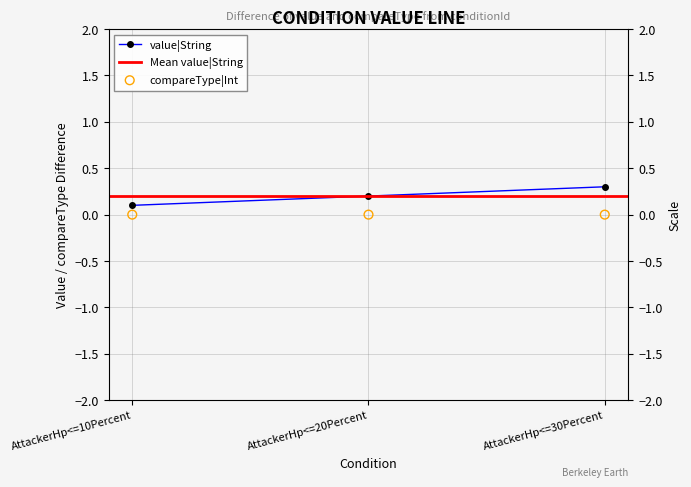

What is the change in value from AttackerHp<=10Percent to AttackerHp<=20Percent?

+0.1